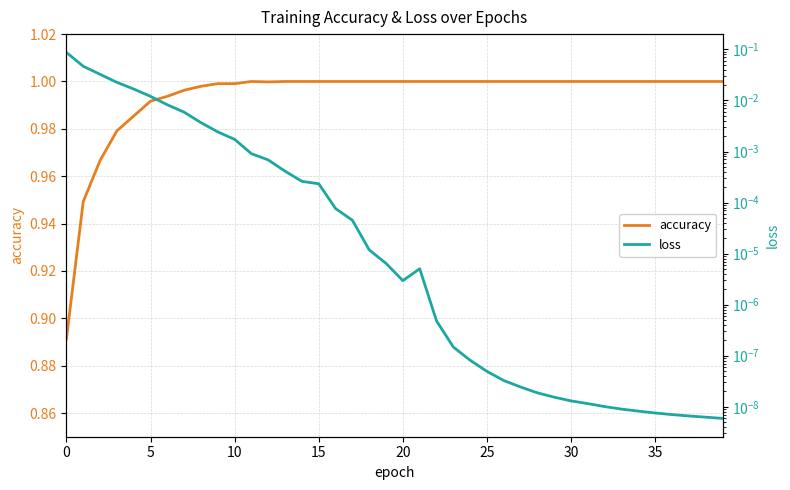

The loss series shows 0.0 at 31. True or false?

True